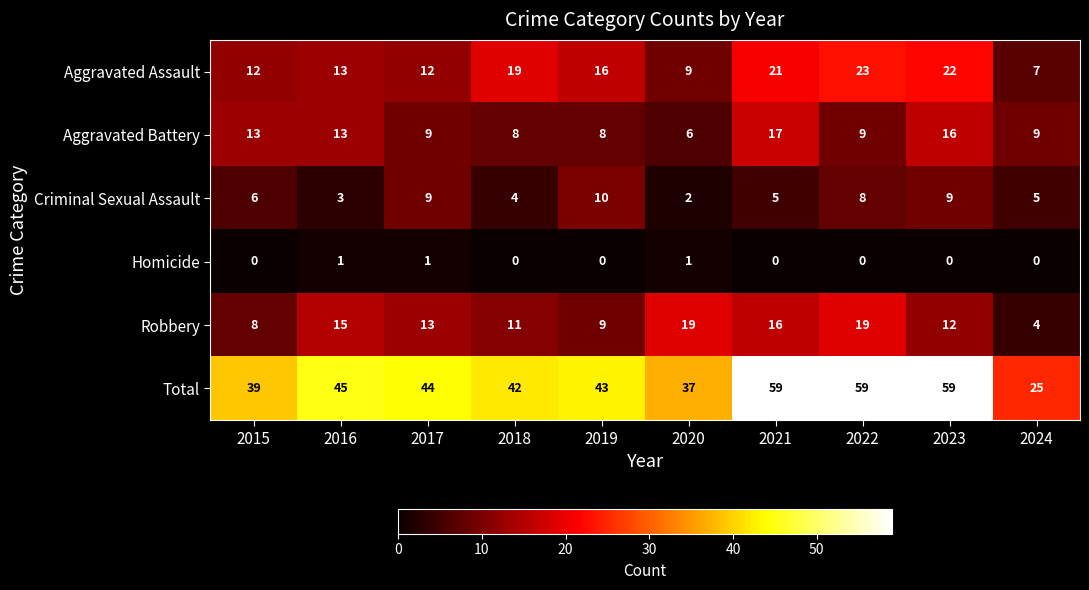

The value of Robbery at 2020 is 19. True or false?

True